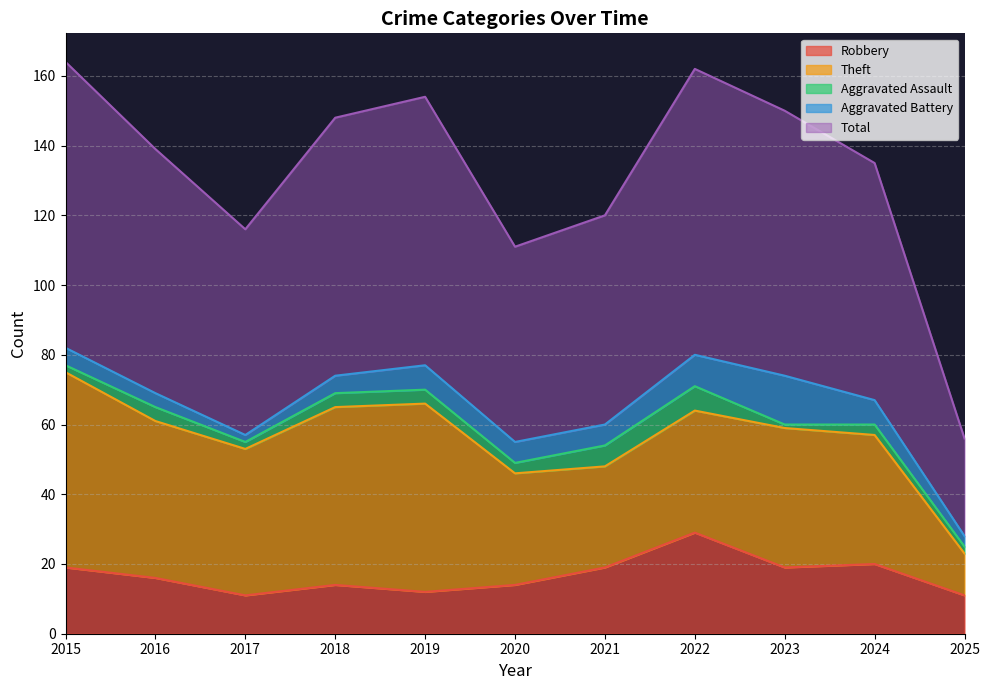

At 2018, list the series in order from largest to smallest.

Total, Theft, Robbery, Aggravated Battery, Aggravated Assault